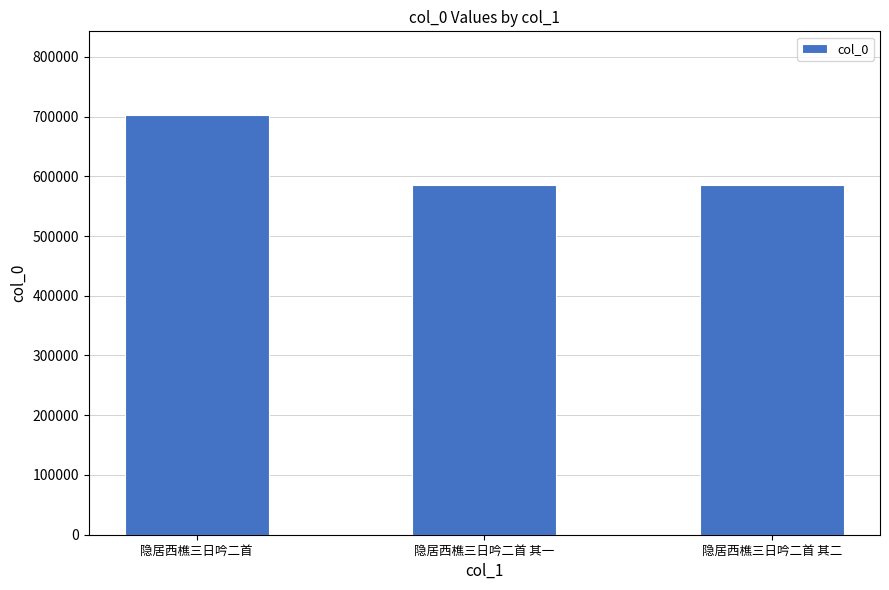

Count the number of data series in this chart.

1